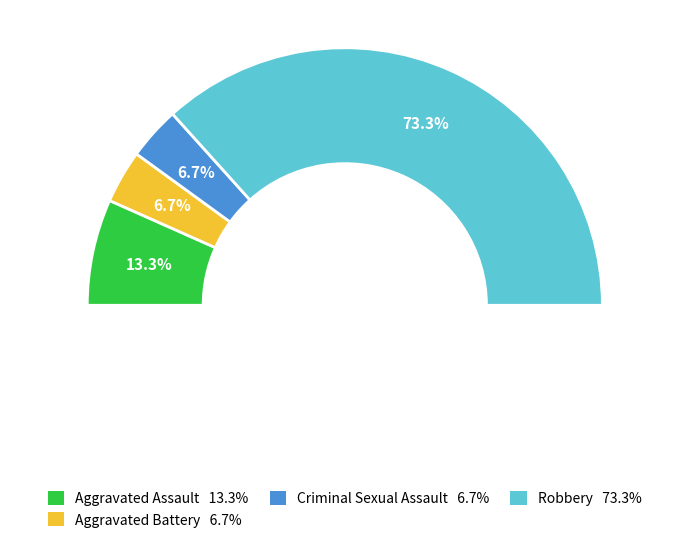

What is the ratio of the value at Aggravated Assault to the value at Criminal Sexual Assault?

2.0